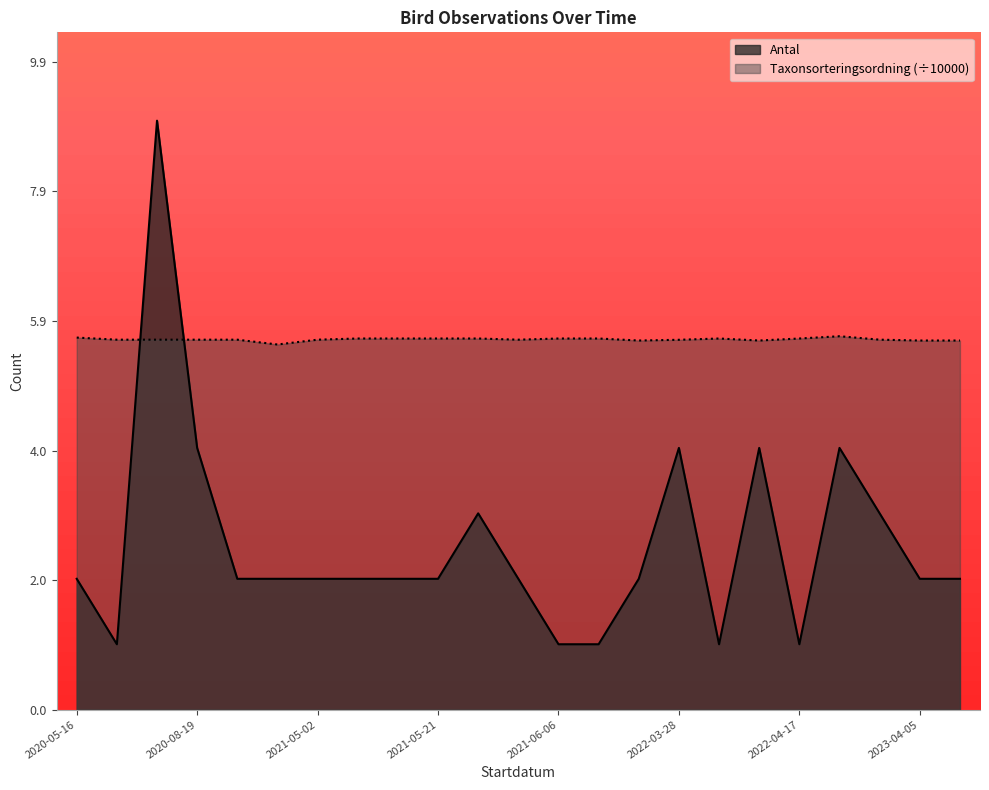

Which series has the widest spread of values?

Antal